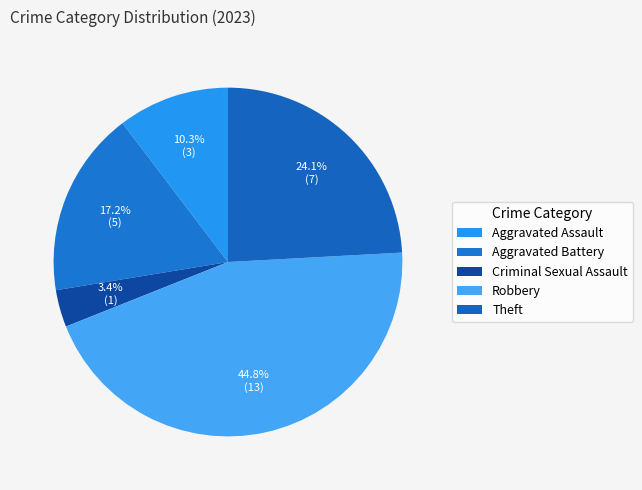

Count the number of slices in the pie.

5